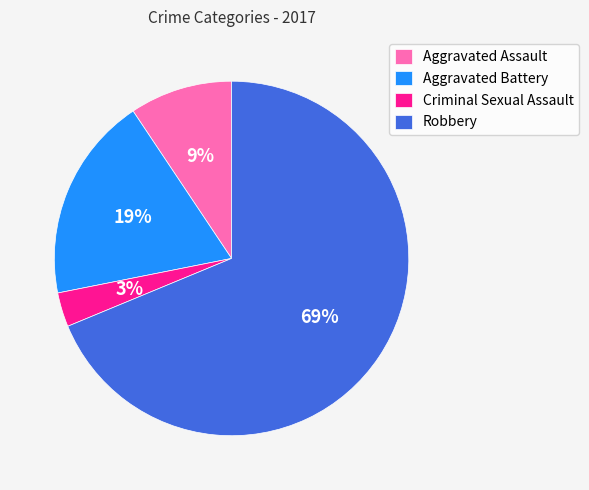

Count the number of slices in the pie.

4